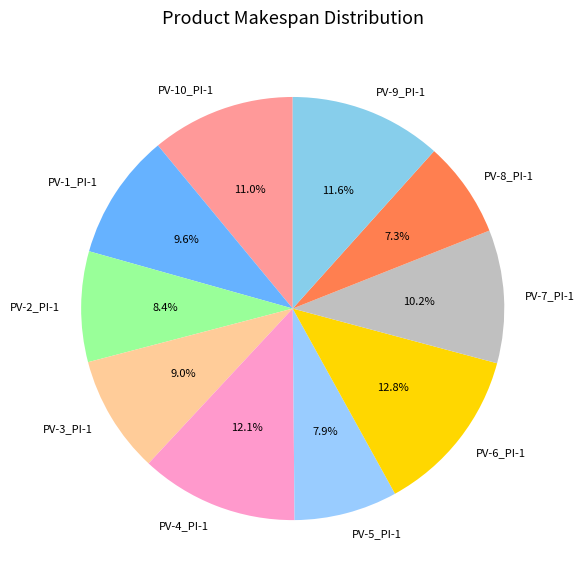

To the nearest percent, what portion does PV-8_PI-1 represent?

7%